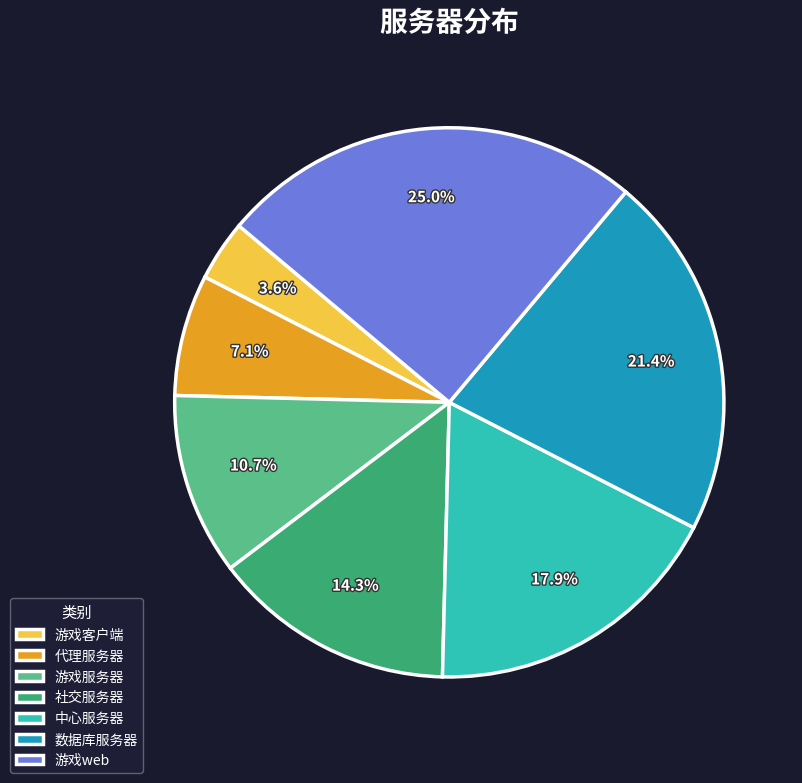

How many slices are in this pie chart?

7